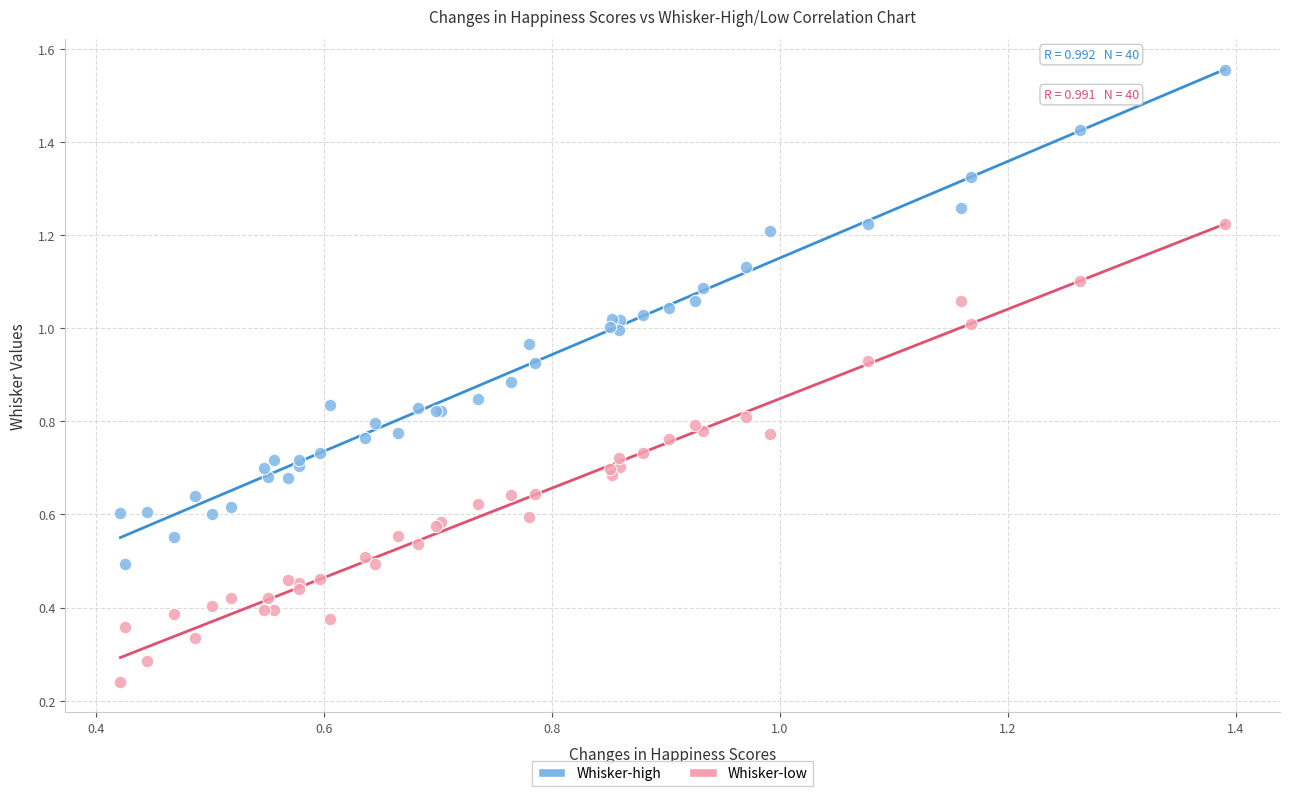

Which series contains the highest Y value?

Whisker-high